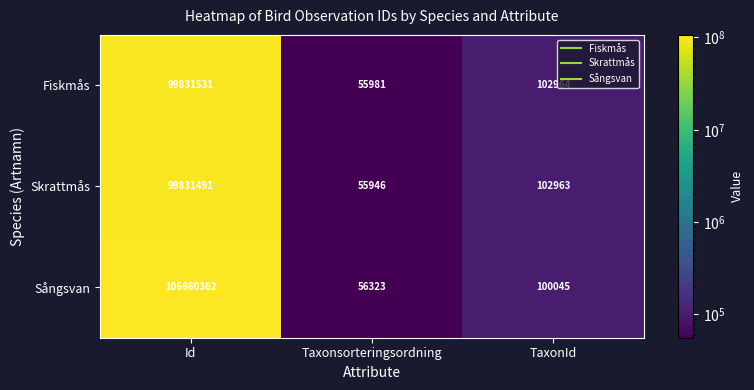

What is the spread (max minus min) of values at Id?

6828871